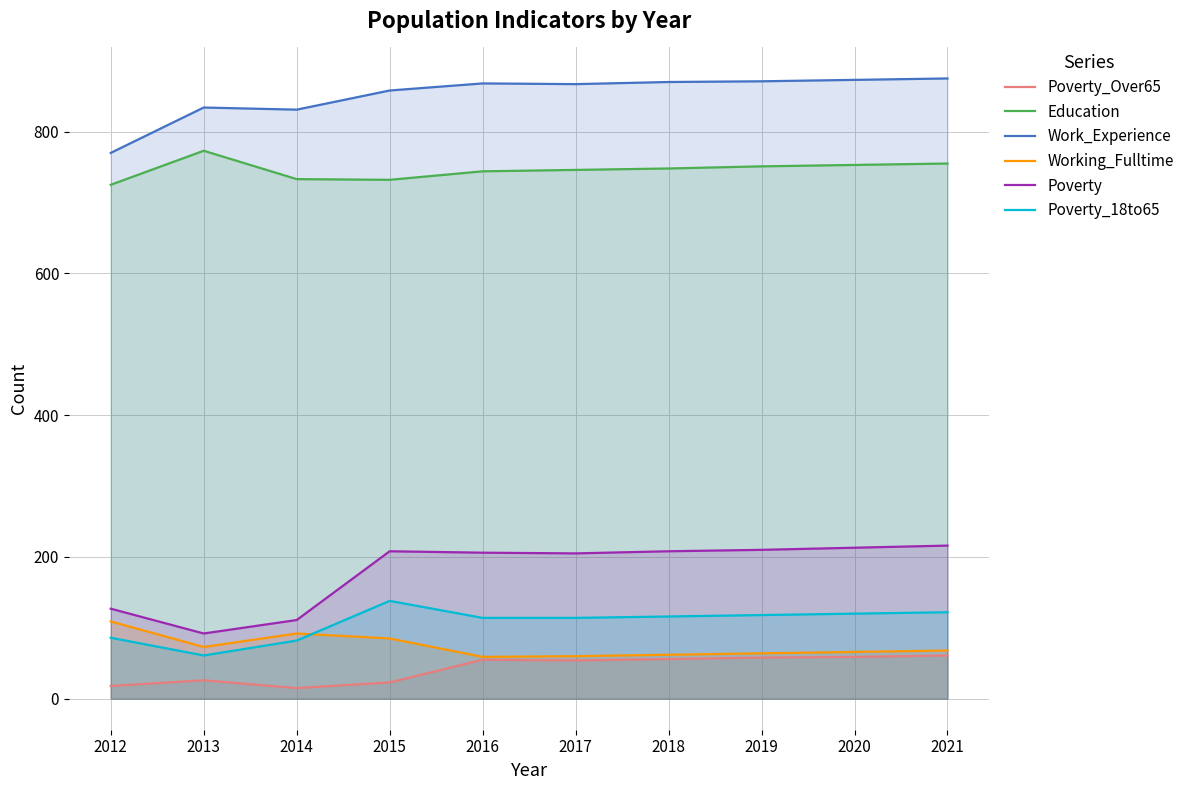

What is the value of the Working_Fulltime point at the 5th from the left?

59